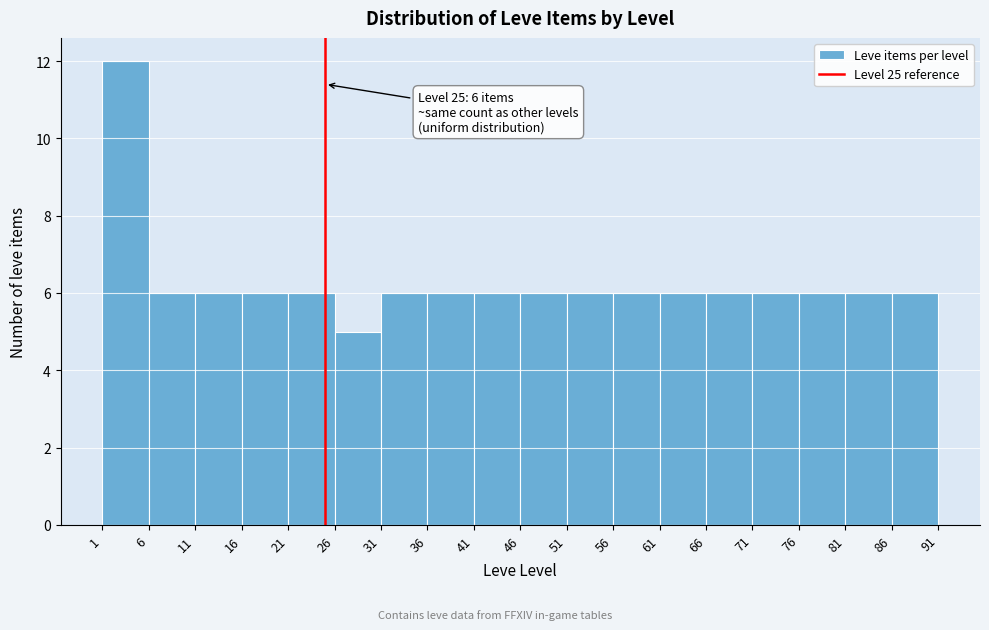

Over which range of the x-axis is the bar tallest?

1 to 6